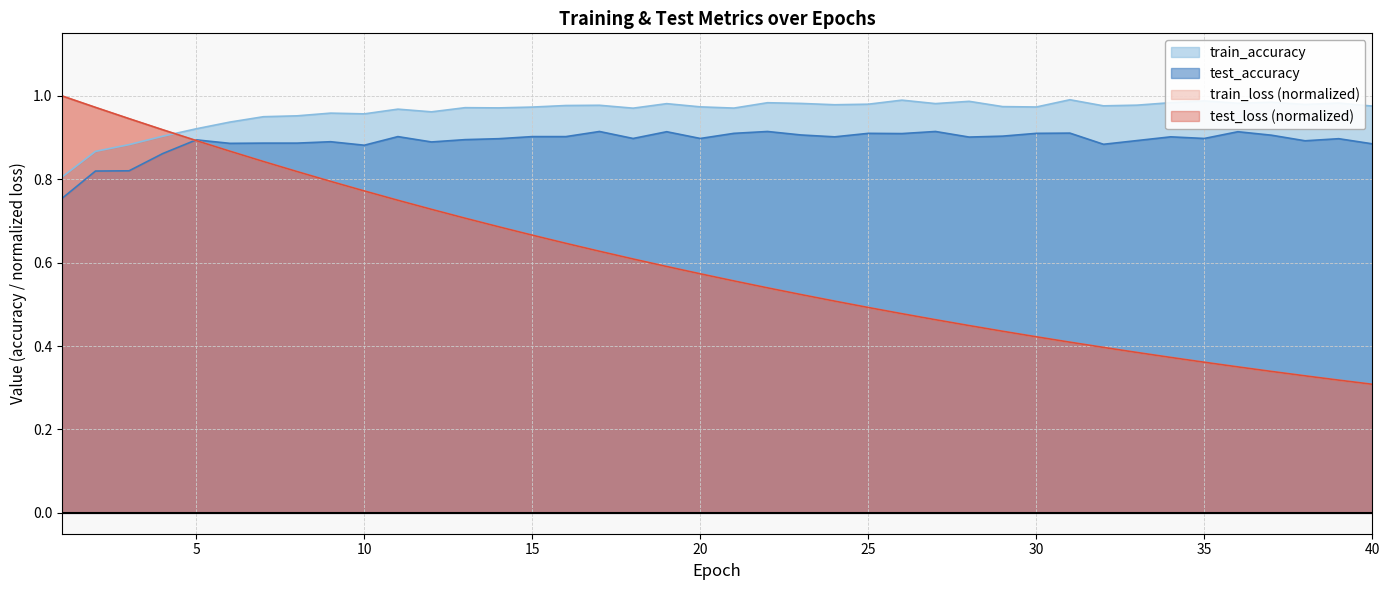

Between 6 and 28, which series saw the biggest shift?

test_loss